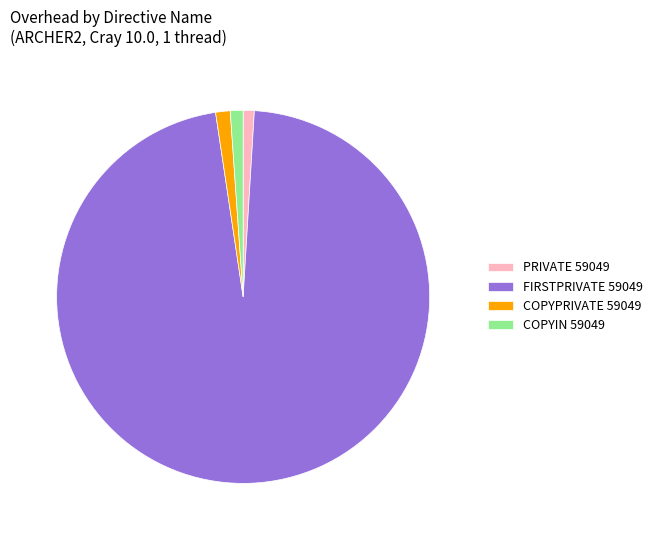

Is the sum of COPYPRIVATE 59049 and PRIVATE 59049 greater than half?

No